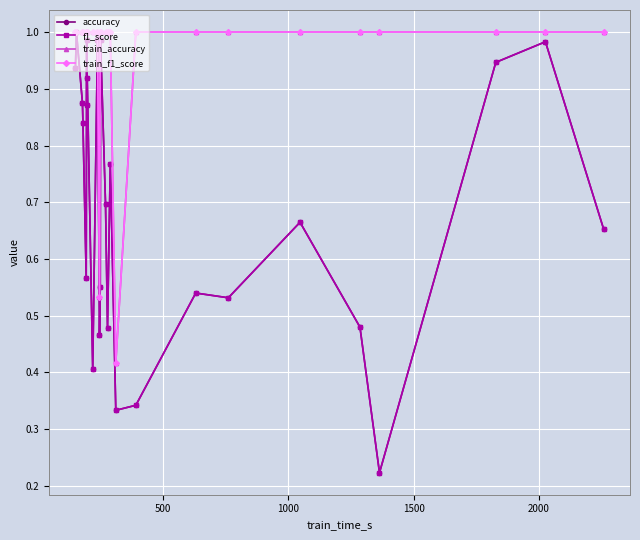

What is the maximum value for accuracy?

1.0